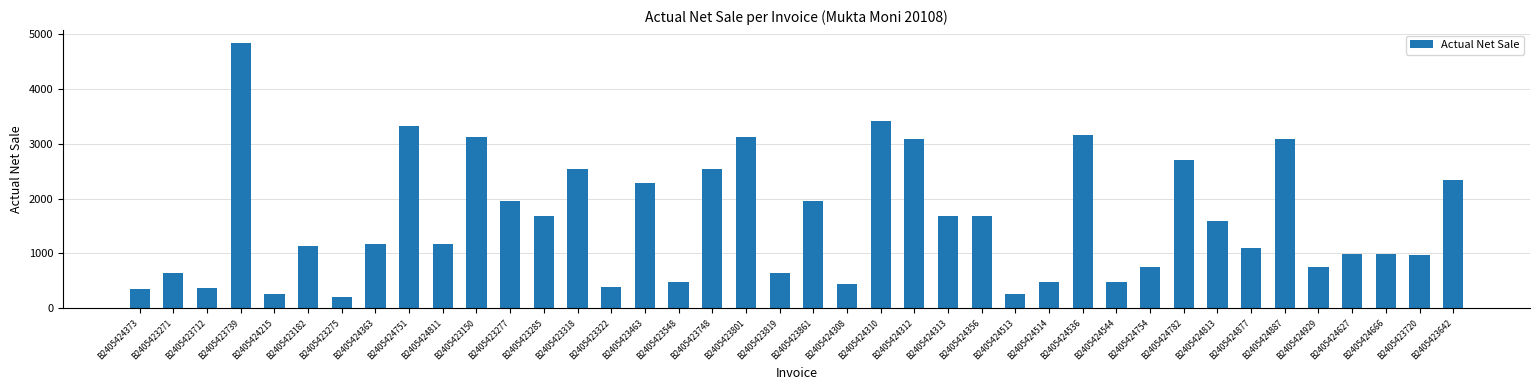

Which label corresponds to the smallest value in the chart?

B2405423275